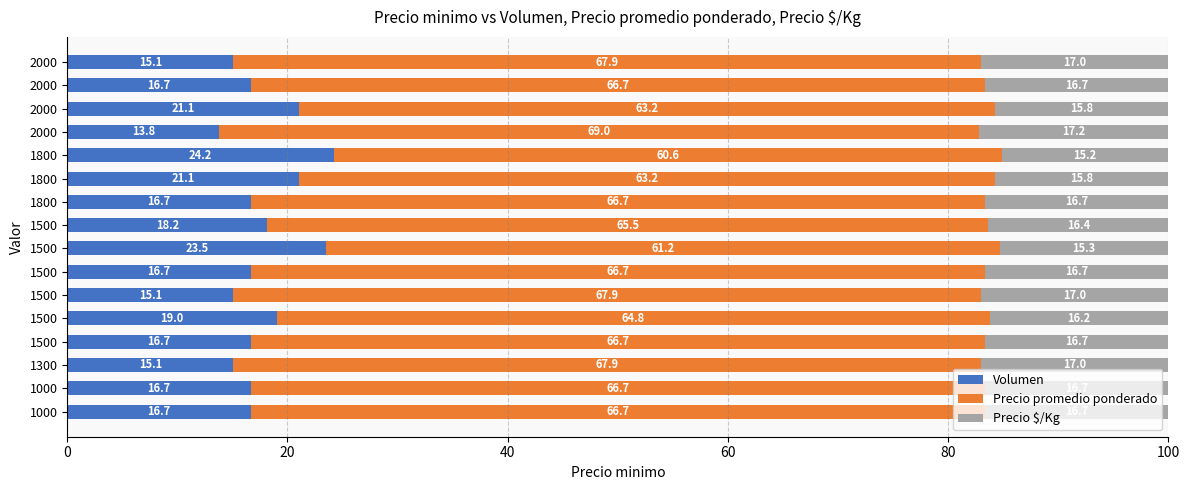

Reading left to right, extract all data points from this chart.

Volumen: 16.7	16.7	15.1	16.7	19.0	15.1	16.7	23.5	18.2	16.7	21.1	24.2	13.8	21.1	16.7	15.1
Precio promedio ponderado: 66.7	66.7	67.9	66.7	64.8	67.9	66.7	61.2	65.5	66.7	63.2	60.6	69.0	63.2	66.7	67.9
Precio $/Kg: 16.7	16.7	17.0	16.7	16.2	17.0	16.7	15.3	16.4	16.7	15.8	15.2	17.2	15.8	16.7	17.0